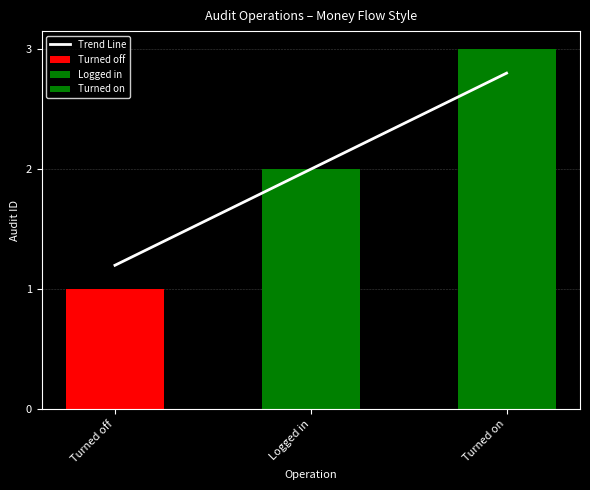

Is it true that the value at Turned off is 1.9?

False